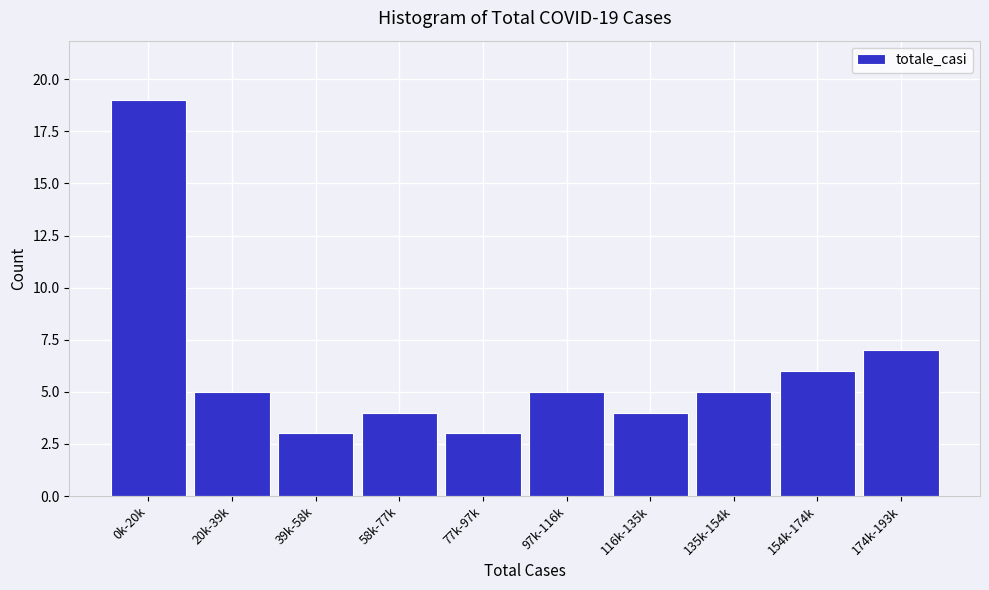

Reading right to left, list all the values displayed in this chart.

7	6	5	4	5	3	4	3	5	19